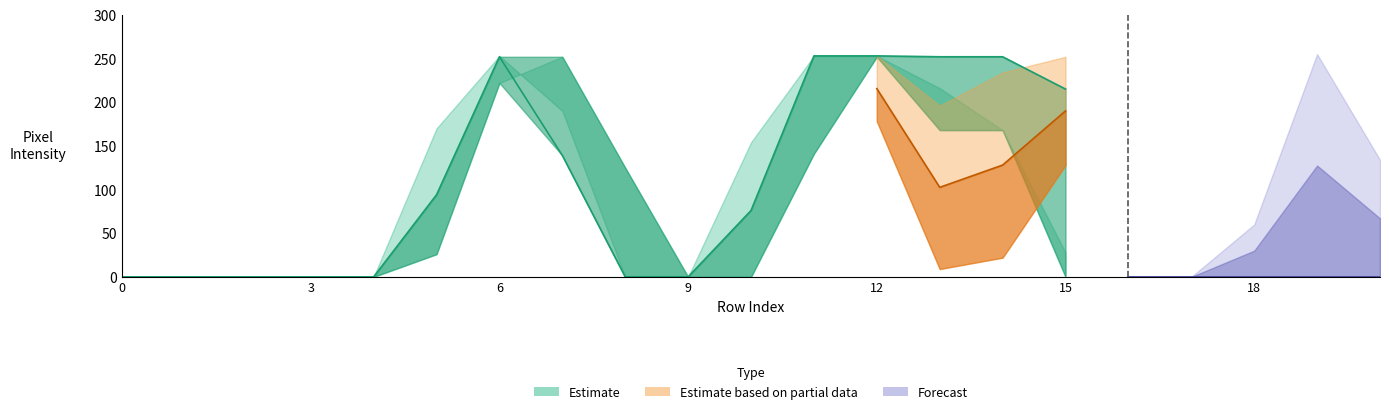

The value of col_15 at 1 is 77. True or false?

False